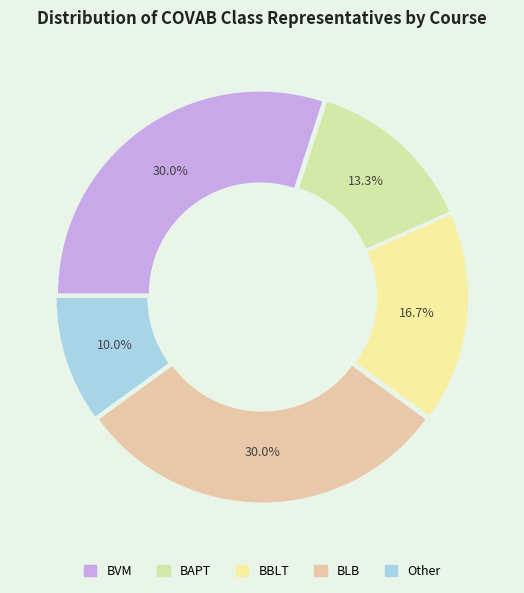

How many segments does this pie chart have?

5